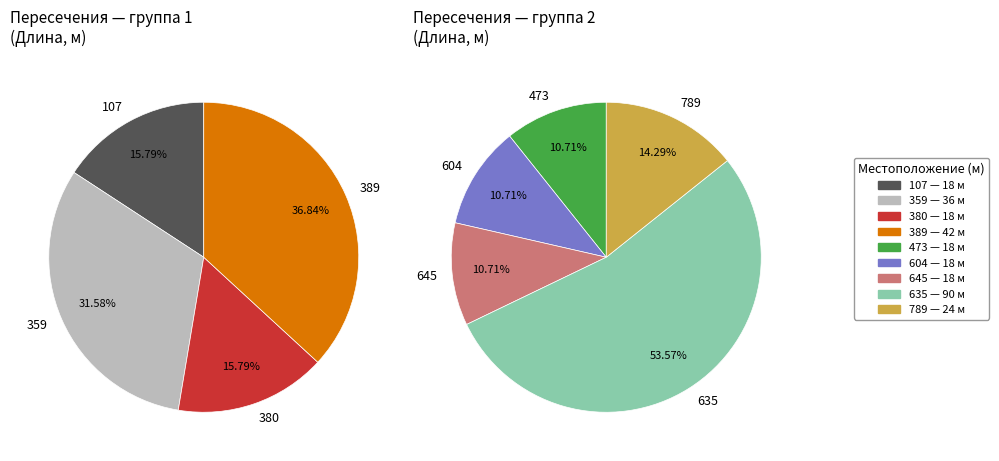

Which has a higher value, 473 or 107?

473